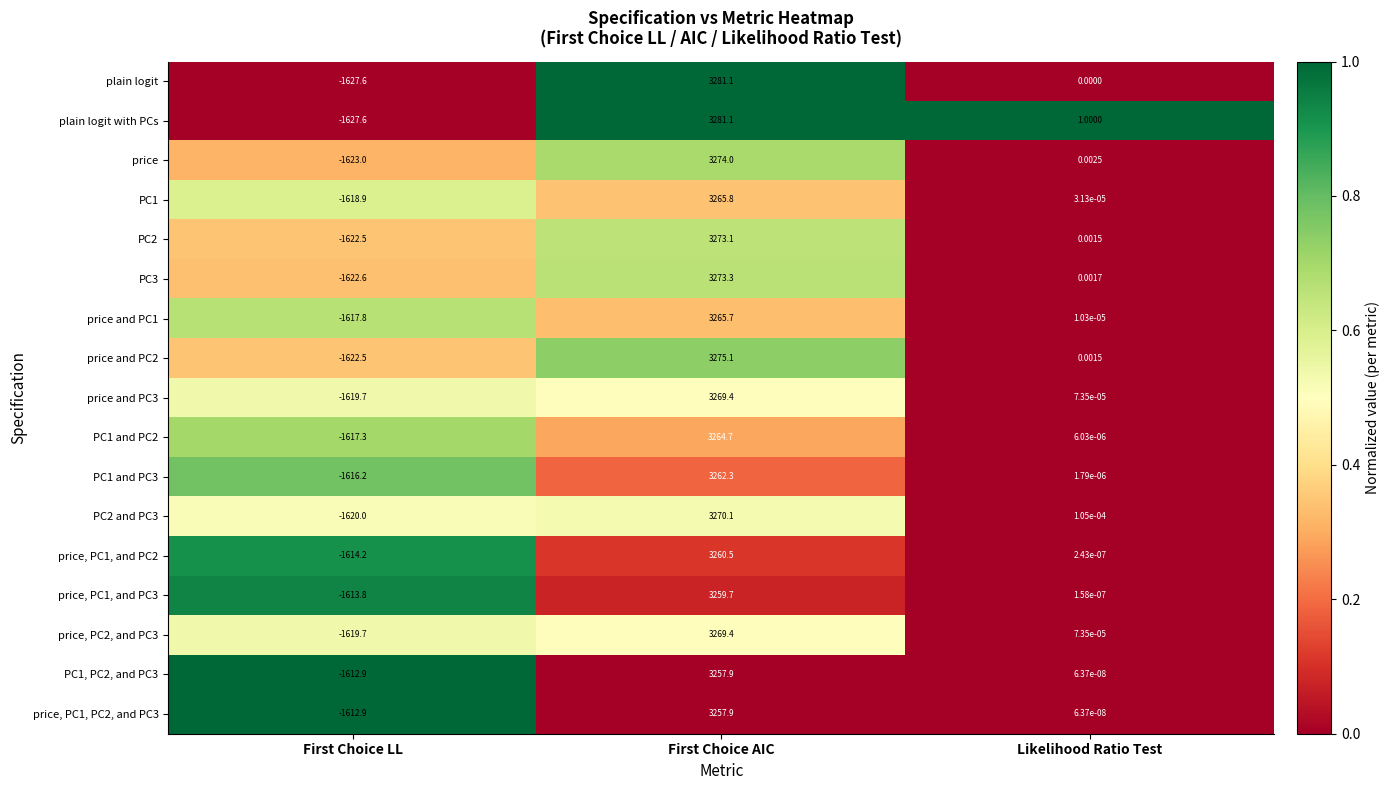

Is the value of PC1 at First Choice AIC greater than the value of price and PC1 at First Choice LL?

Yes